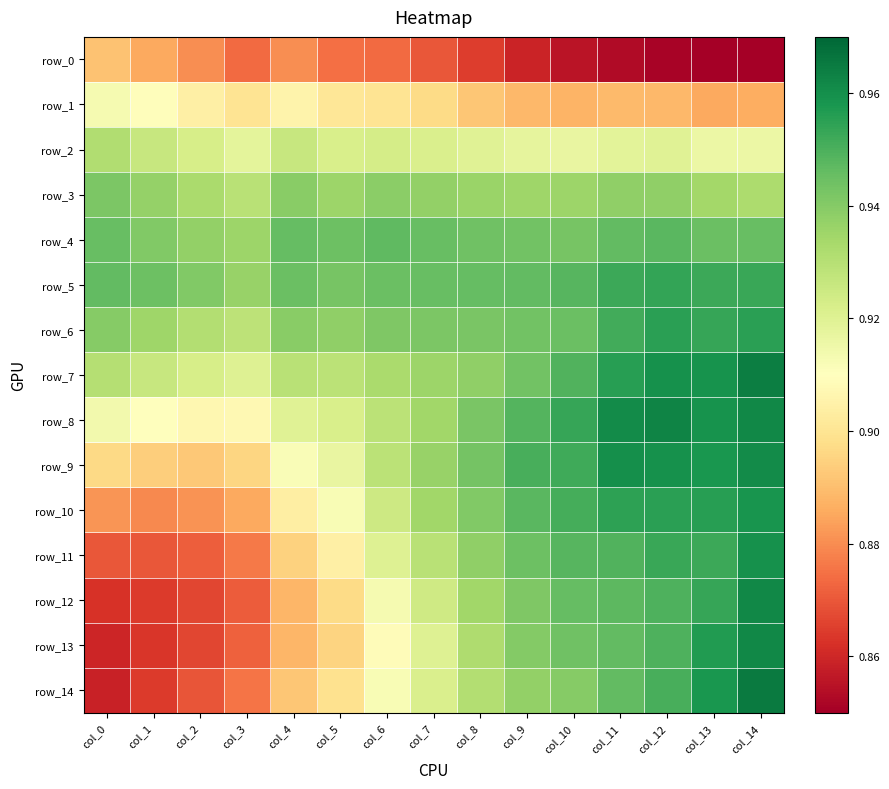

The value of row_13 at col_9 is 0.9. True or false?

True